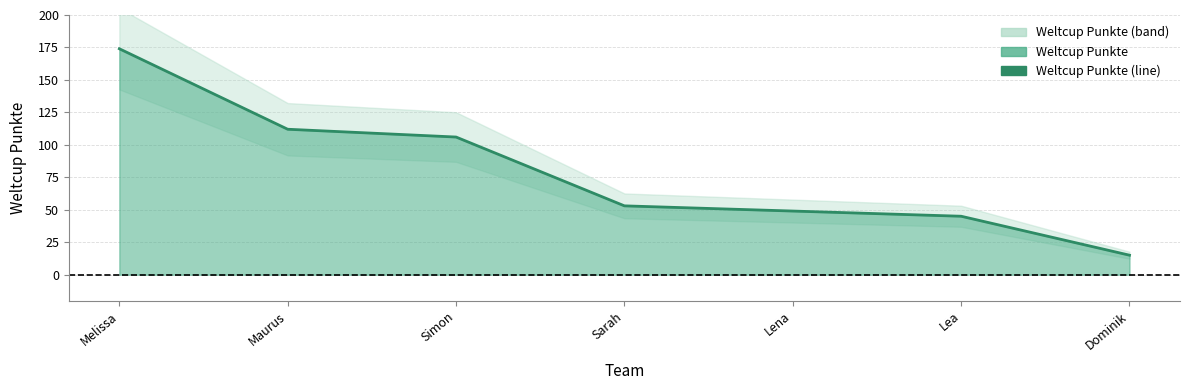

List the labels in order of value, smallest first.

Dominik, Lea, Lena, Sarah, Simon, Maurus, Melissa